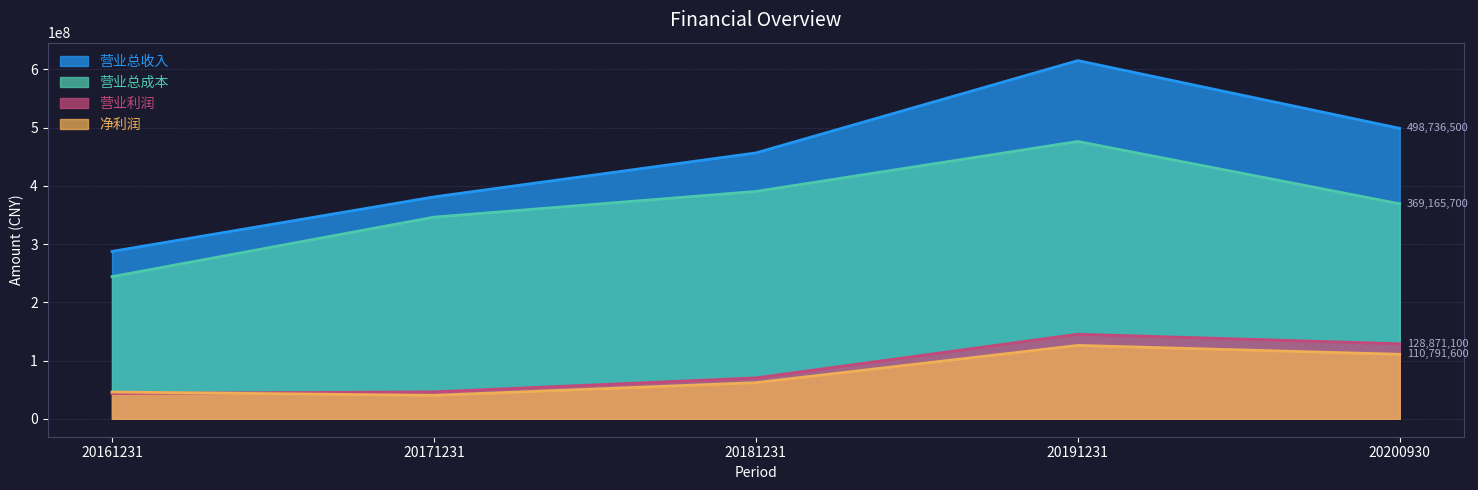

True or false: 营业利润 has more than 2 points higher than both neighbors.

False